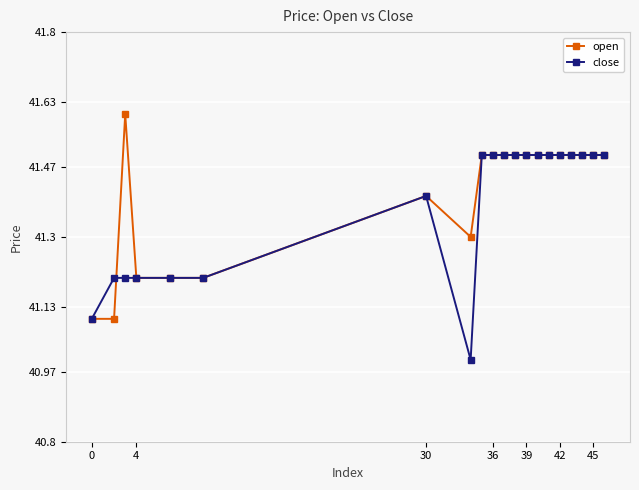

At how many categories does at least one series exceed 41?

20